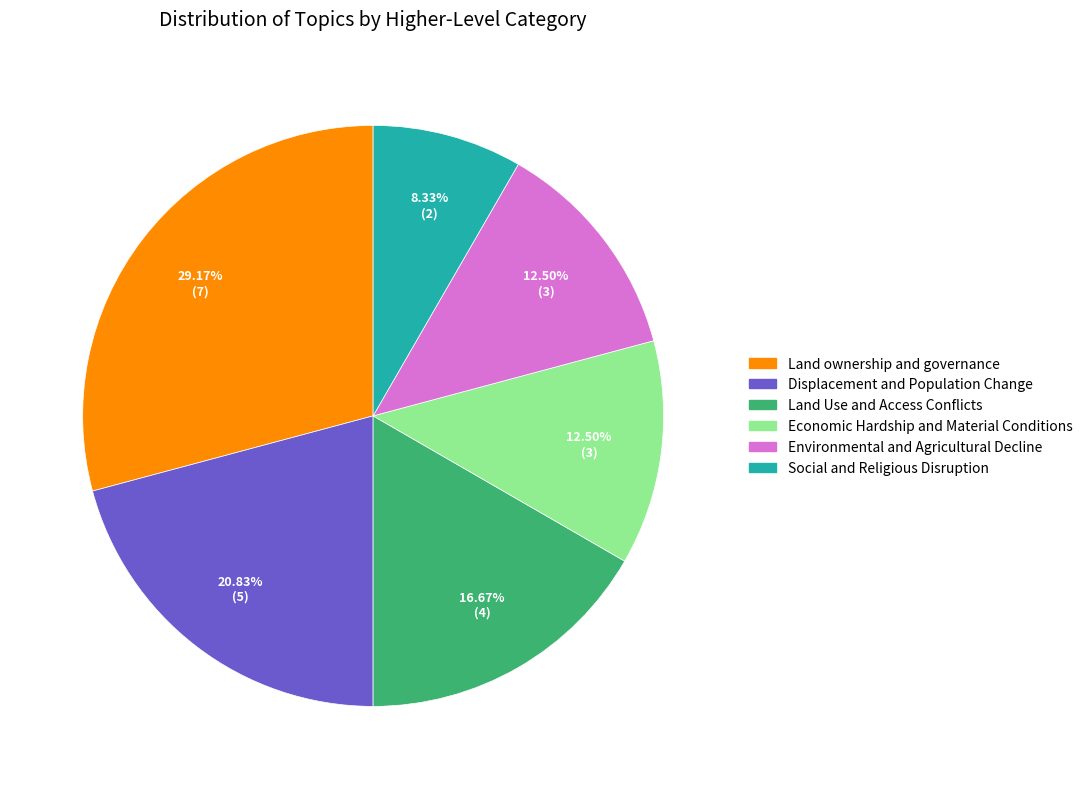

Does Environmental and Agricultural Decline represent more than half of the total?

No